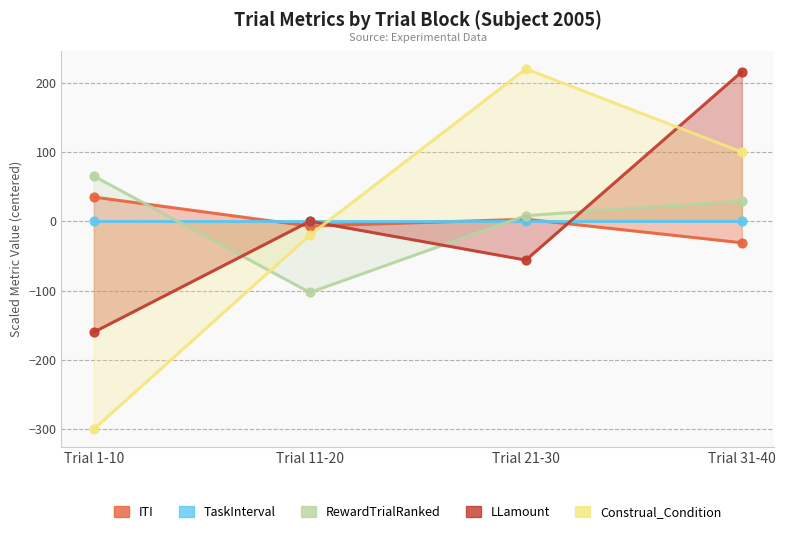

Which series reaches the minimum Y coordinate?

Construal_Condition